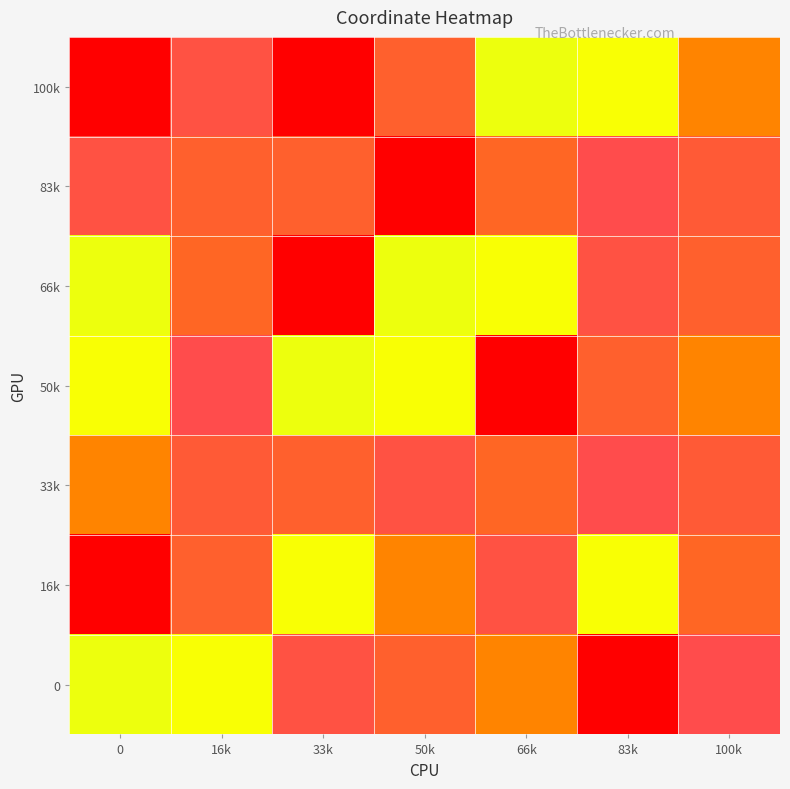

Which has a higher value, 100k or 83k?

83k